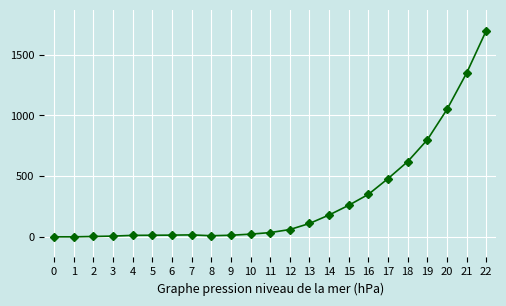

Is this an area chart (filled region under the line)?

No